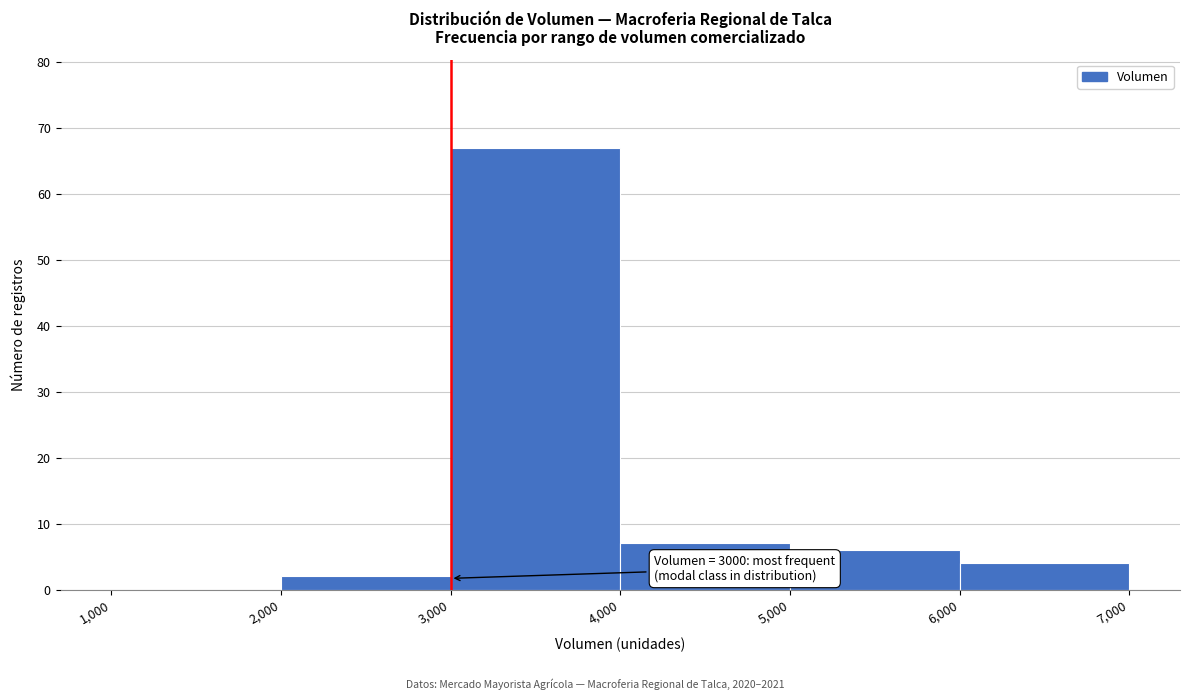

Which range on the x-axis has the tallest bar?

3,000 to 4,000